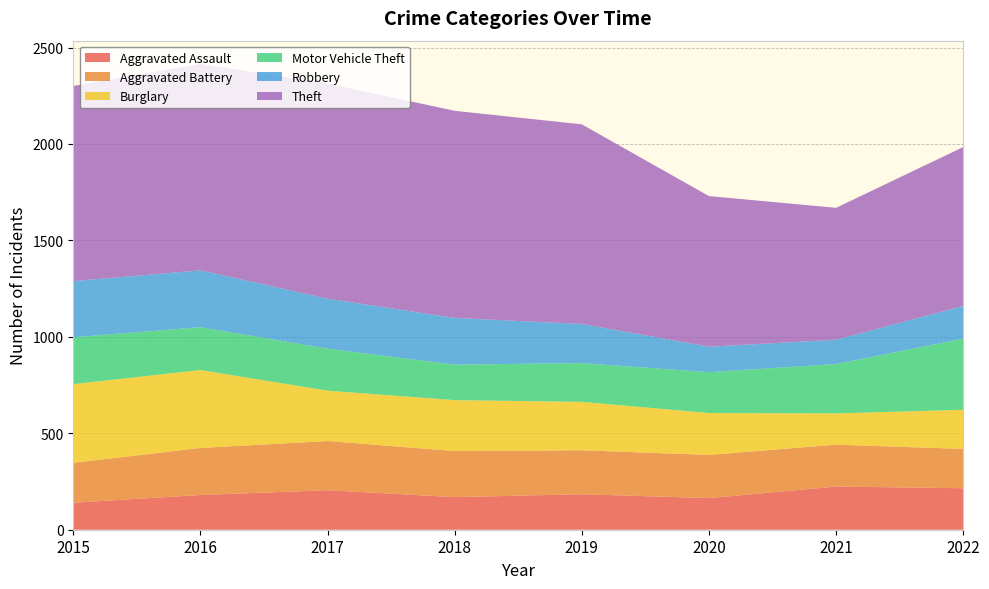

Reading left to right, extract all data points from this chart.

Aggravated Assault: 2015=140	2016=180	2017=205	2018=169	2019=184	2020=164	2021=224	2022=215
Aggravated Battery: 2015=207	2016=244	2017=255	2018=239	2019=228	2020=224	2021=217	2022=204
Burglary: 2015=408	2016=404	2017=261	2018=264	2019=251	2020=217	2021=162	2022=203
Motor Vehicle Theft: 2015=243	2016=222	2017=218	2018=184	2019=201	2020=212	2021=256	2022=369
Robbery: 2015=291	2016=295	2017=259	2018=242	2019=203	2020=132	2021=126	2022=169
Theft: 2015=1012	2016=1070	2017=1116	2018=1074	2019=1035	2020=781	2021=684	2022=824